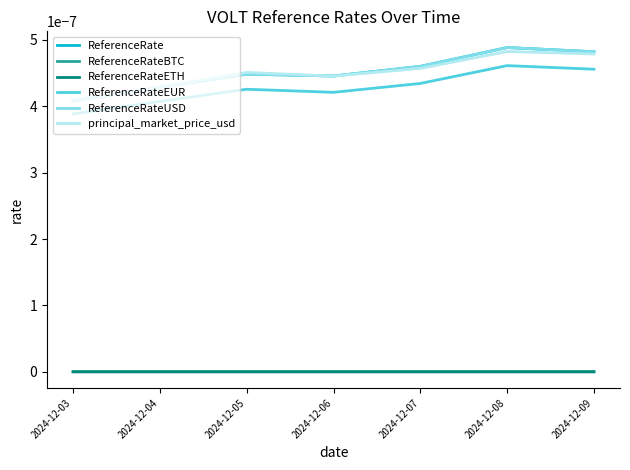

True or false: ReferenceRateUSD and ReferenceRateEUR intersect in this chart.

False